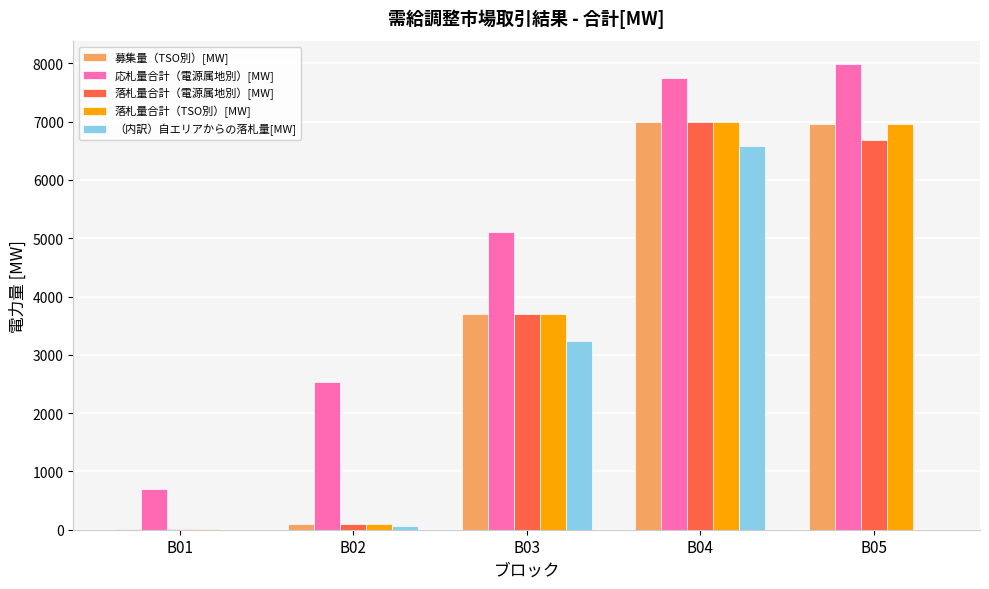

Is the value of 応札量合計（電源属地別）[MW] at B04 greater than the value of 落札量合計（TSO別）[MW] at B05?

Yes